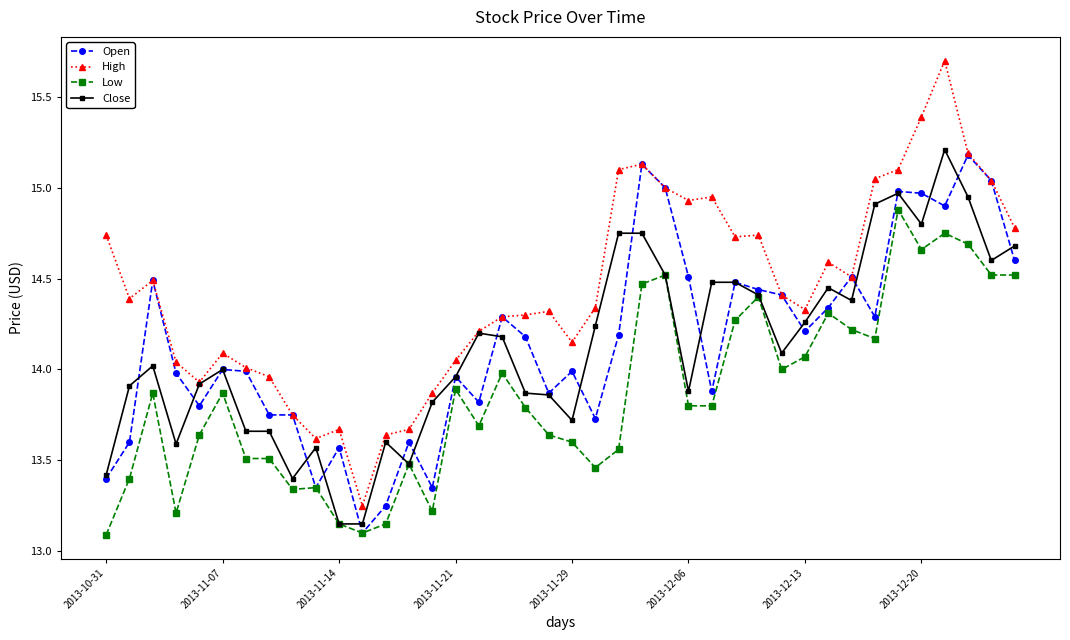

Which series has the widest spread of values?

High